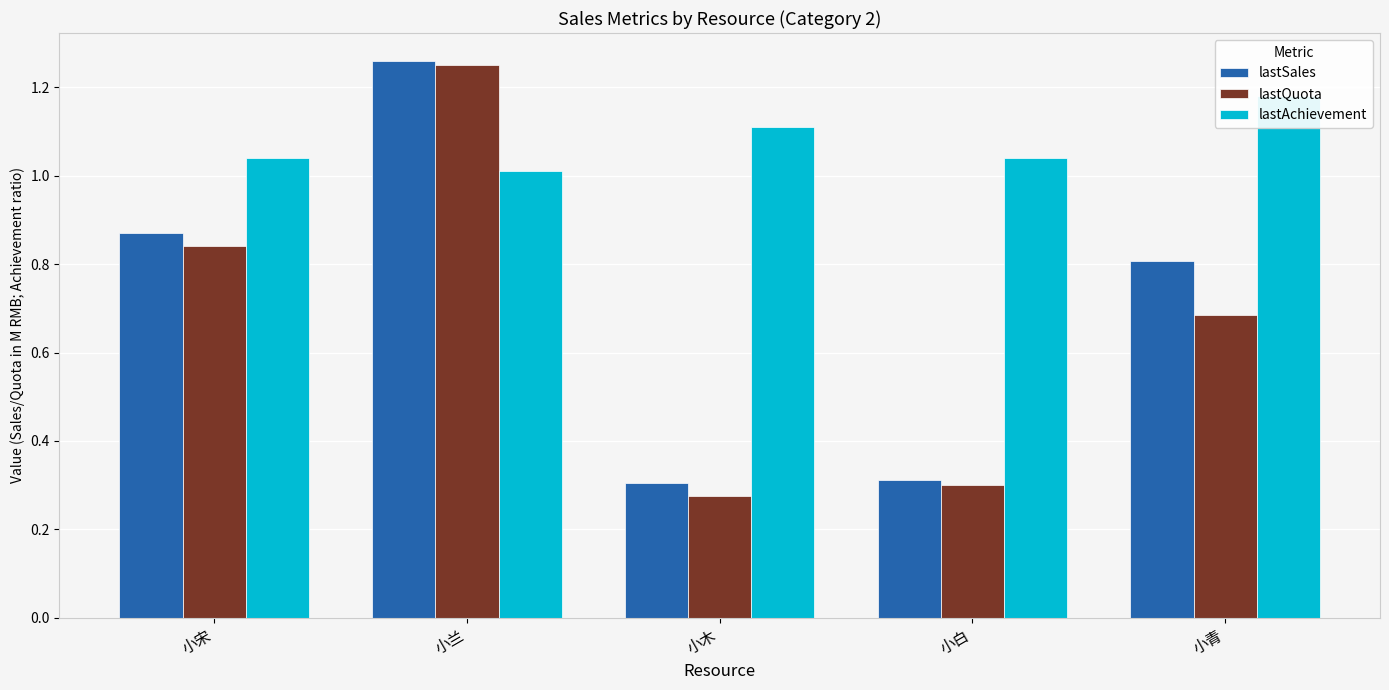

Is the value of lastQuota at 小白 greater than the value of lastAchievement at 小木?

No